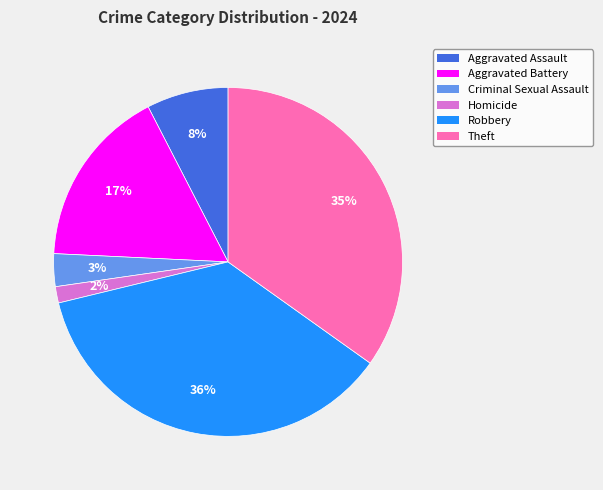

True or false: Aggravated Battery accounts for 27% of the total.

False